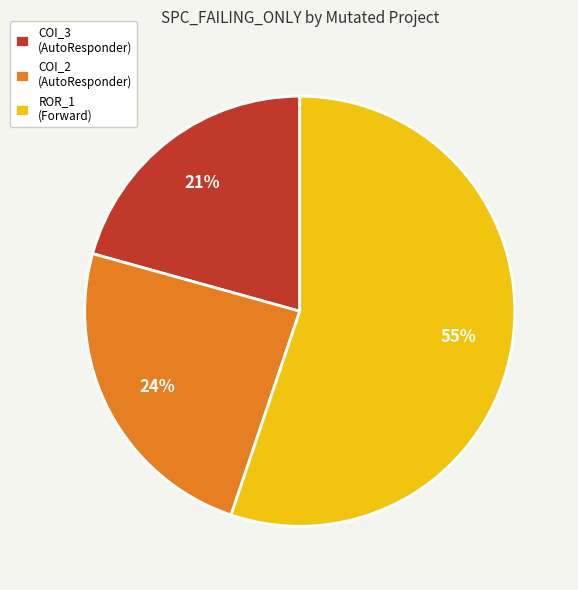

How many segments does this pie chart have?

3